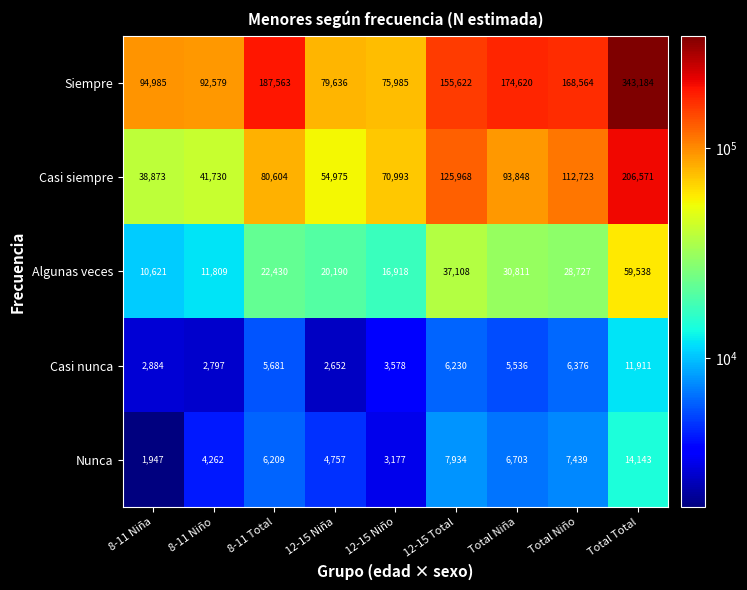

What is the difference between the second highest and second lowest values in the Casi siempre series?

84238